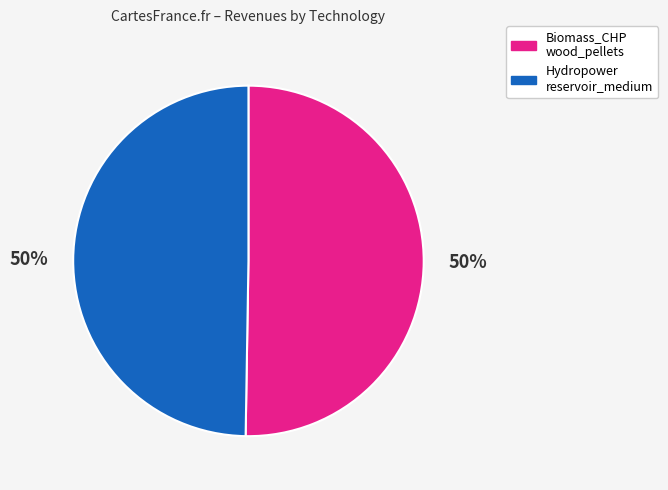

How many segments does this pie chart have?

2